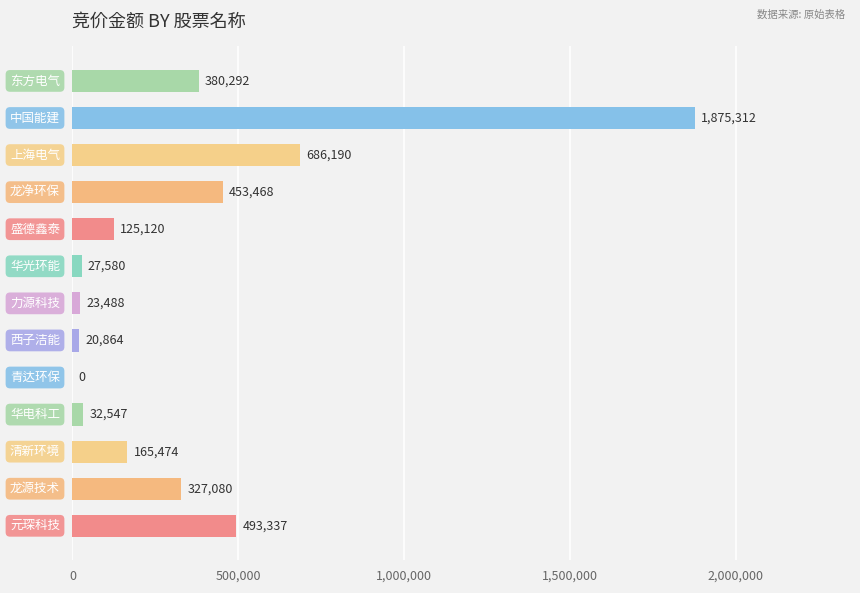

How many positive values are there?

12